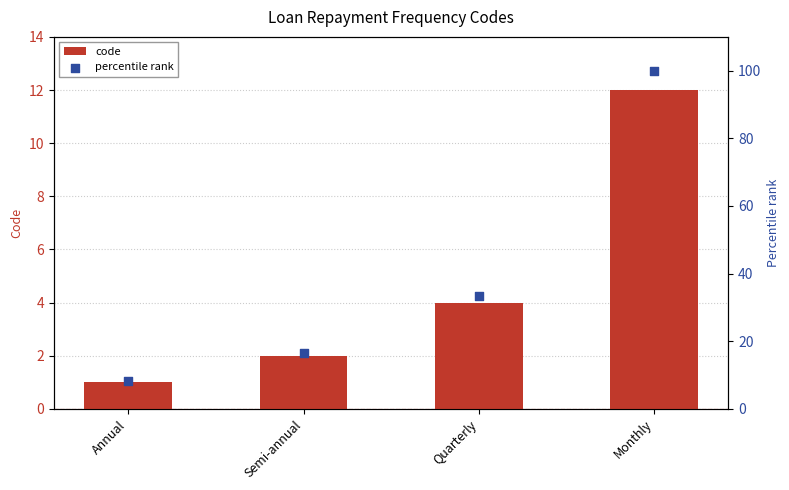

What is the total value across all series at Annual?

9.3